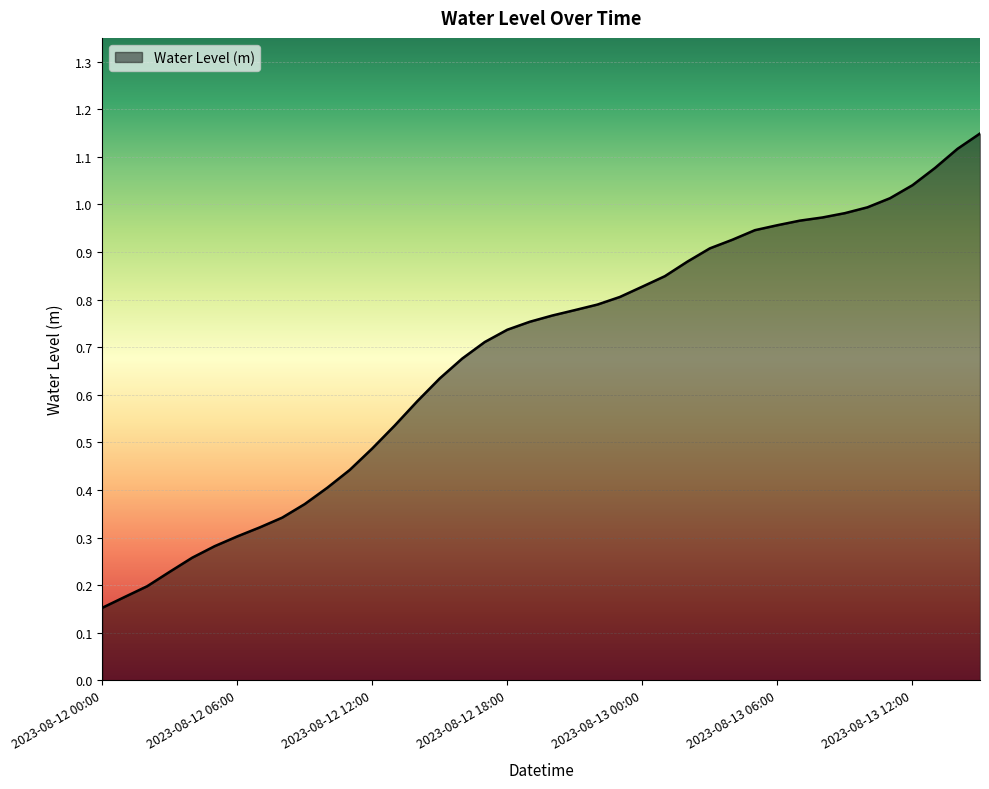

Does the chart have visible grid lines?

Yes